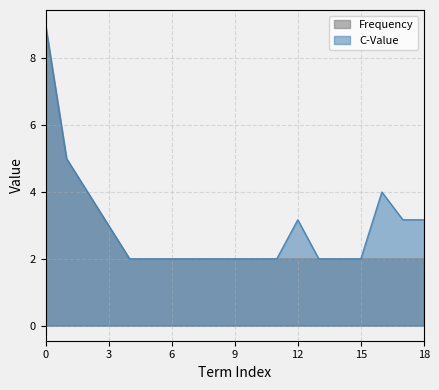

Is the value of C-Value at 18 greater than the value of Frequency at 18?

Yes